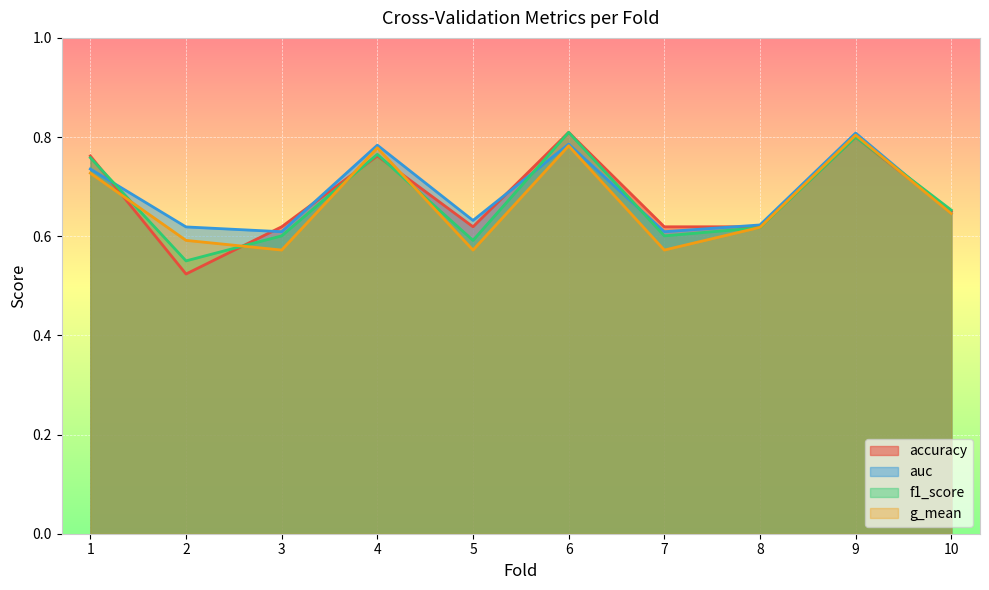

In accuracy, how many points are lower than both neighbors (excluding endpoints)?

2